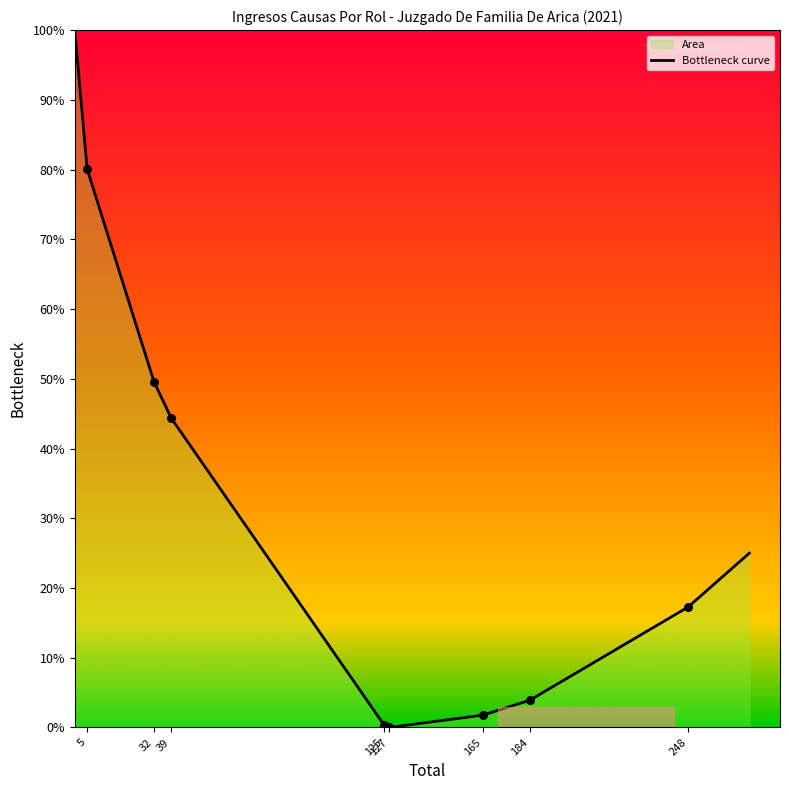

Between 248 and 32, which is larger?

32